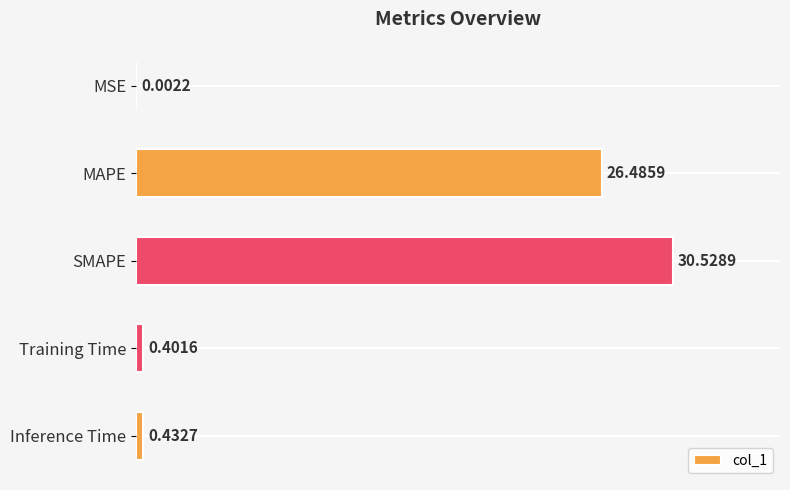

What is the maximum value shown in the chart?

30.5